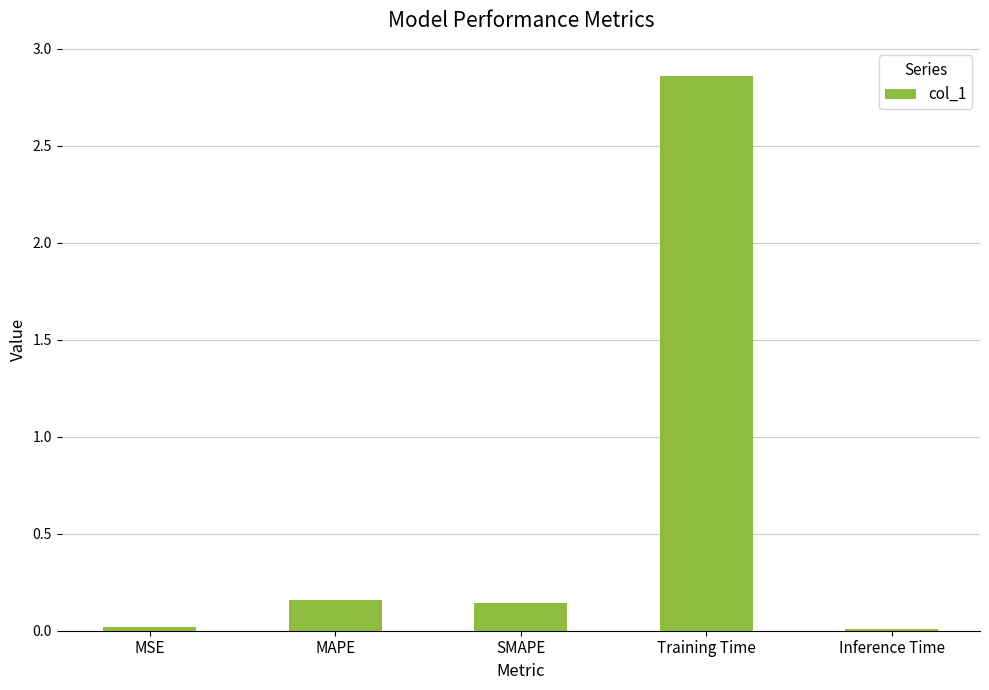

What is the difference between the maximum and second lowest values?

2.8